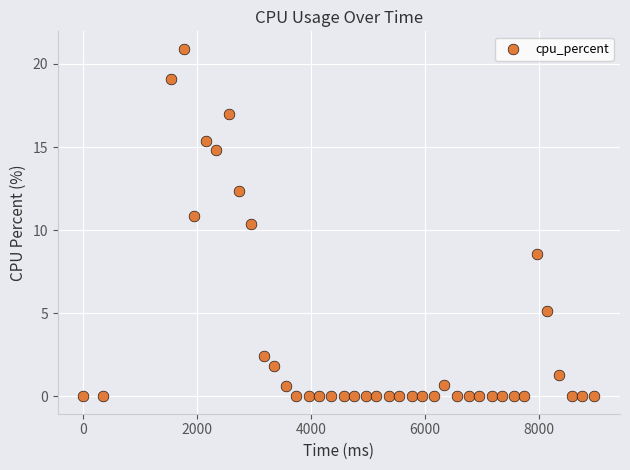

What Y value in the scatter plot is closest to 10?

10.4